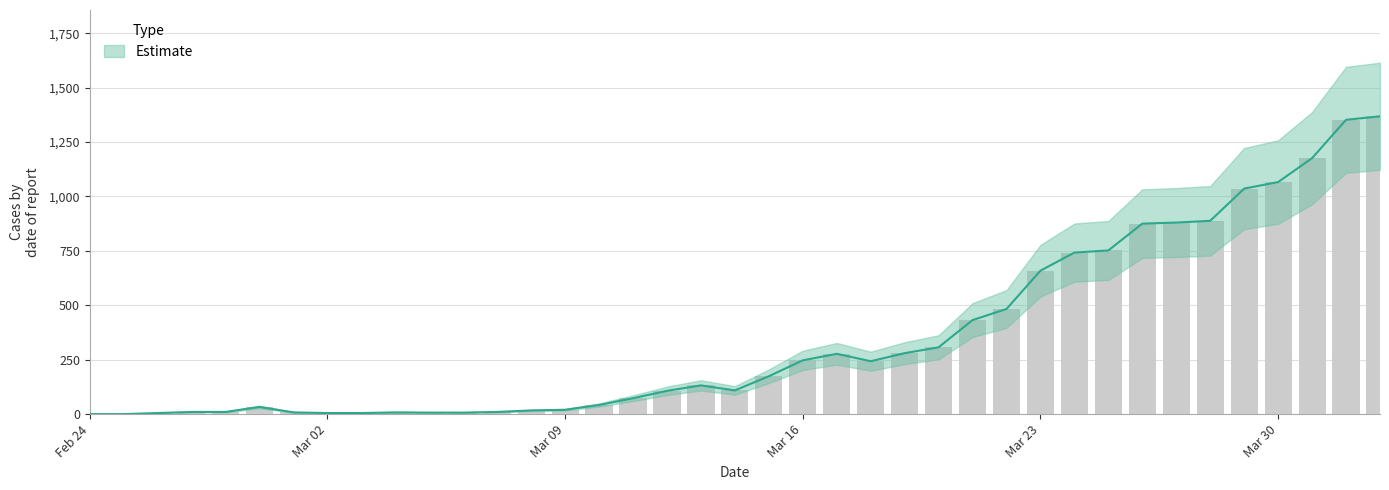

True or false: the data shows 319 at Mar 23.

False